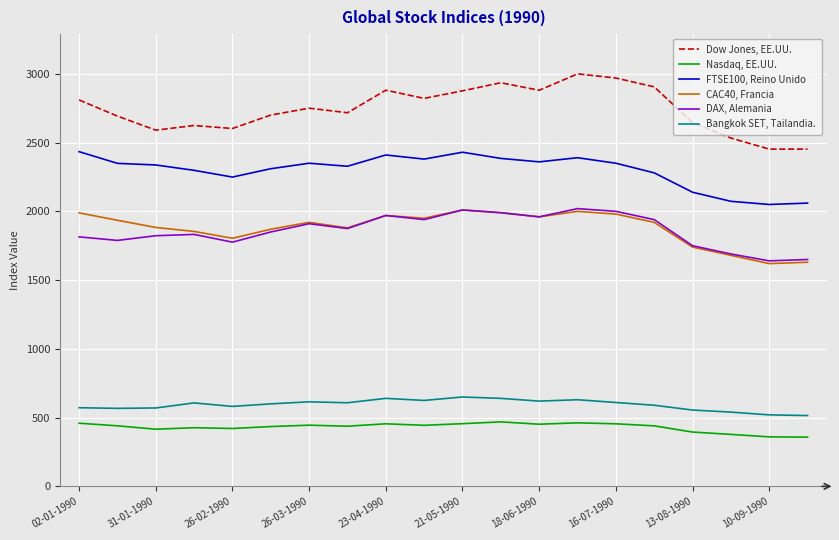

What is the greatest value displayed?

2999.8